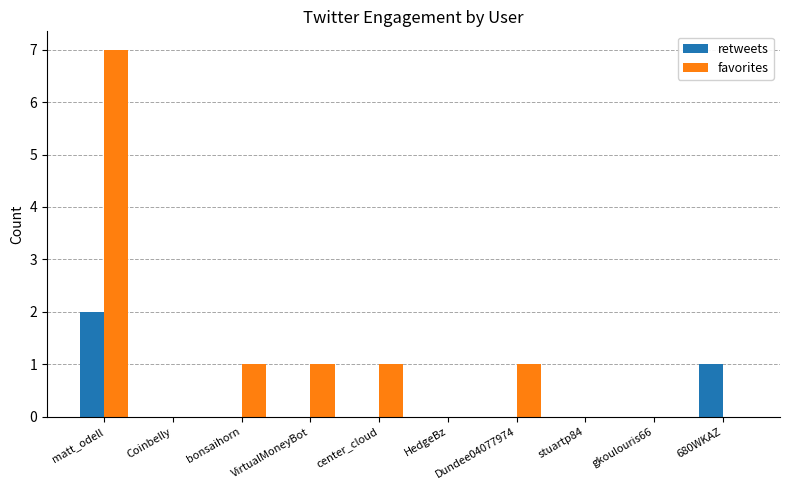

Is the value of favorites at VirtualMoneyBot greater than the value of retweets at center_cloud?

Yes